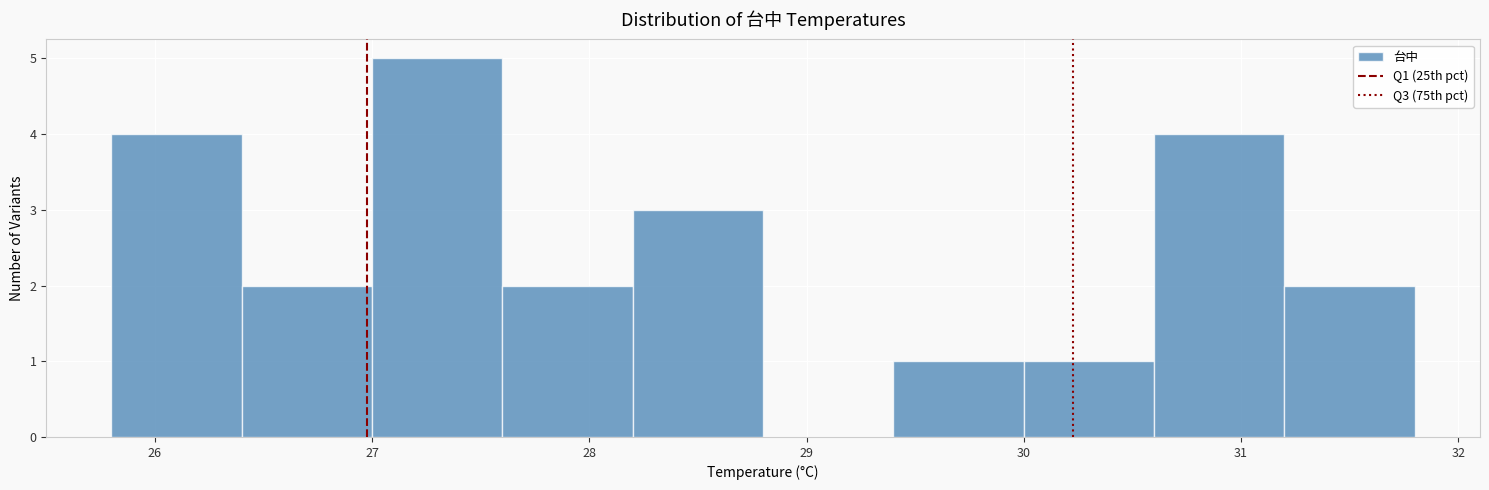

Reading left to right, list every bar in this chart as the range it spans on the x-axis followed by its height. The values are not printed on the chart, so give them approximately, as read against the axis.

25.8 to 26.4: 4
26.4 to 27.0: 2
27.0 to 27.6: 5
27.6 to 28.2: 2
28.2 to 28.8: 3
28.8 to 29.4: 0
29.4 to 30.0: 1
30.0 to 30.6: 1
30.6 to 31.2: 4
31.2 to 31.8: 2